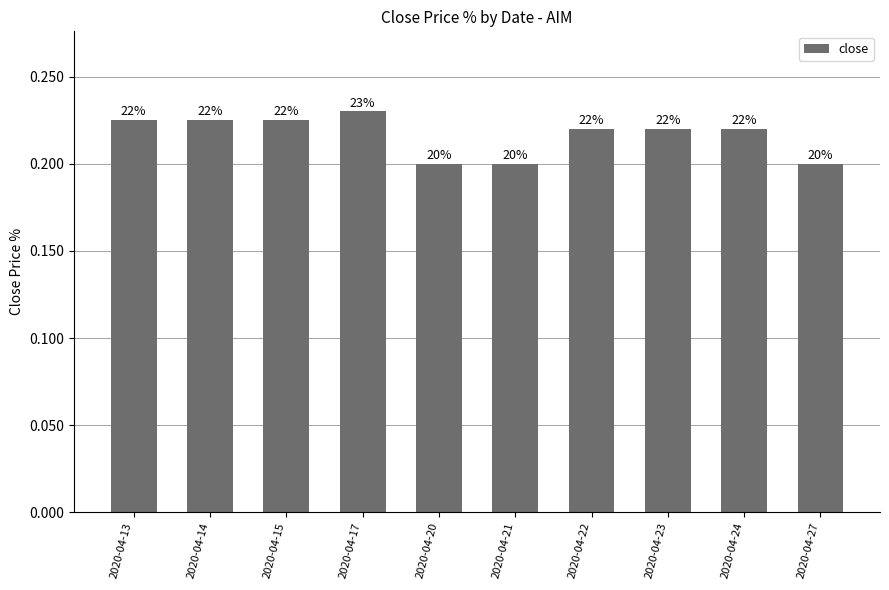

Count the values in the range 0 to 1.

10